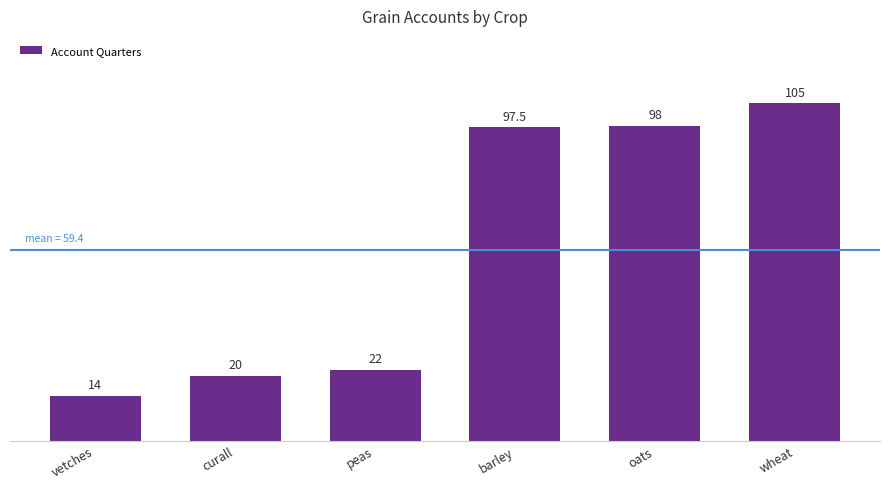

What is the label of the 2nd bar from the right?

oats